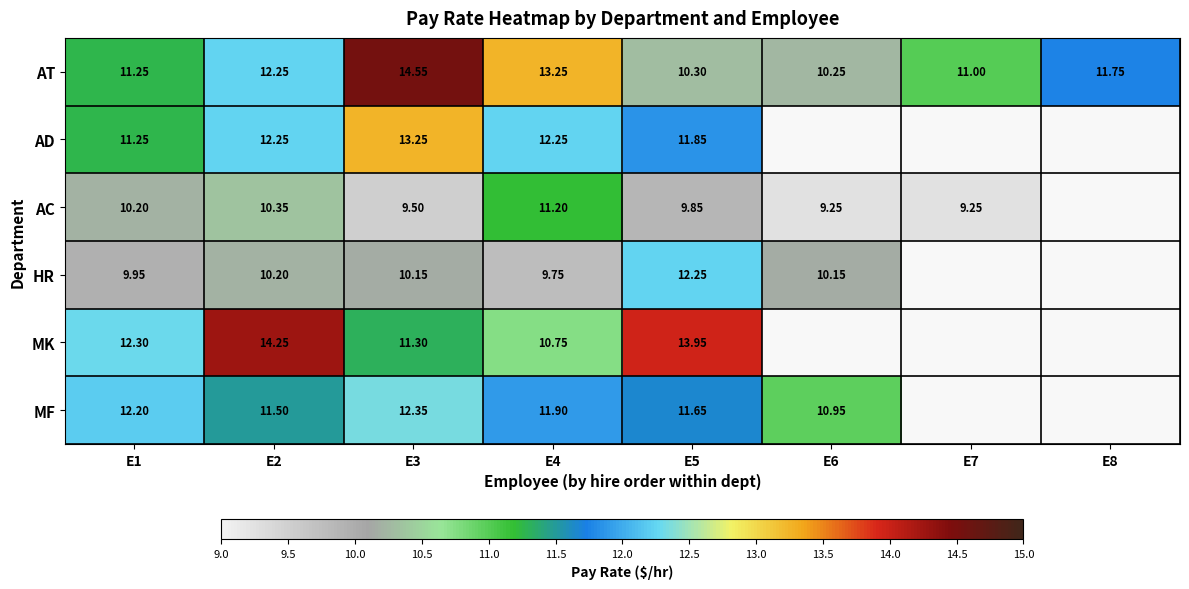

At E4, list the series in order from smallest to largest.

HR, MK, AC, MF, AD, AT